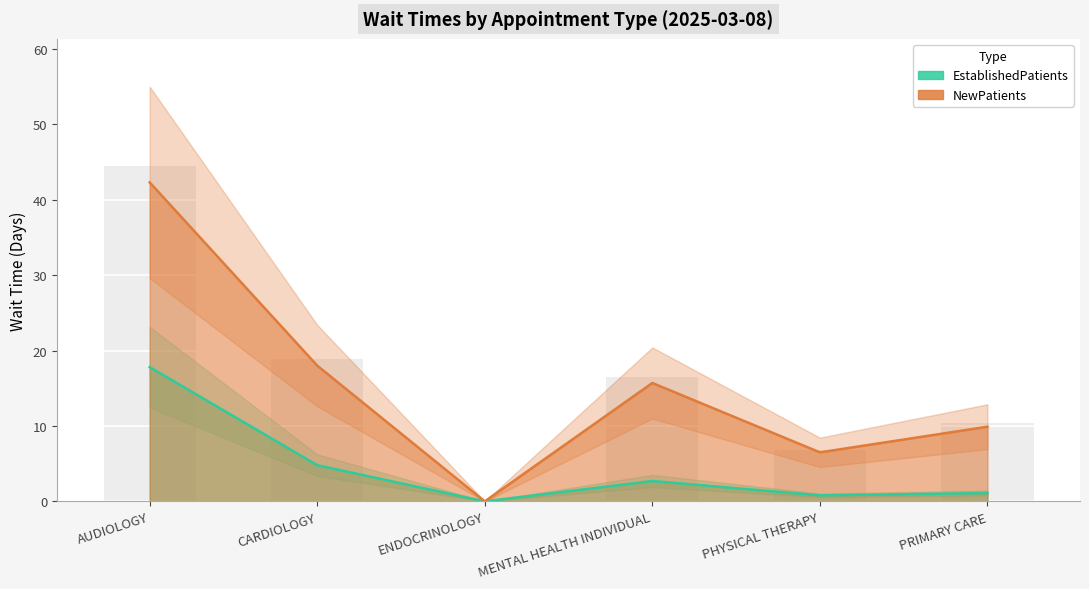

At which label does EstablishedPatients reach its minimum?

ENDOCRINOLOGY